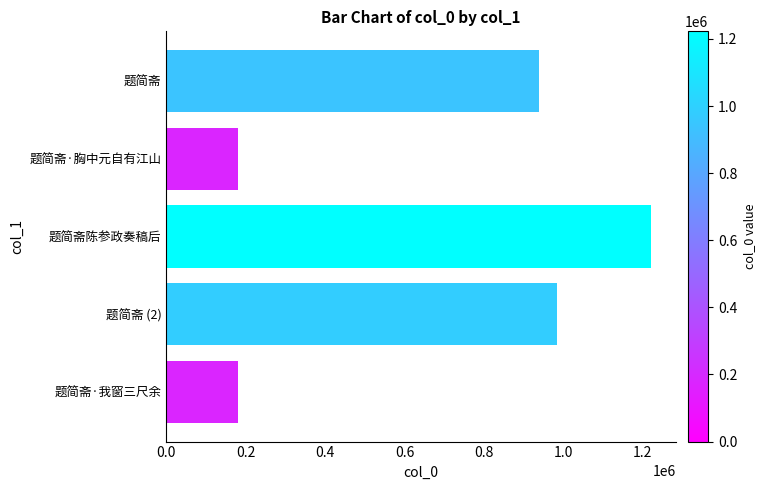

Approximately how many times larger is the value at 题简斋陈参政奏稿后 compared to 题简斋 (2)?

1.2